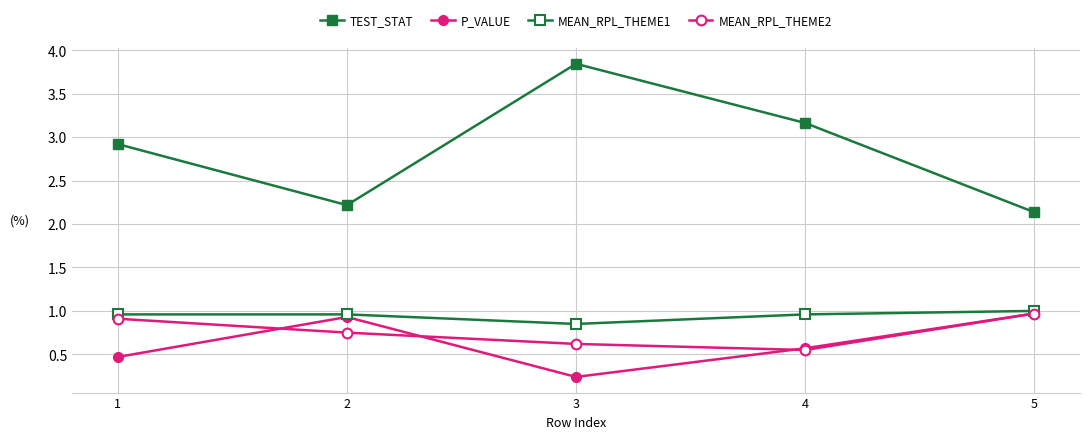

Is this an area chart (filled region under the line)?

No